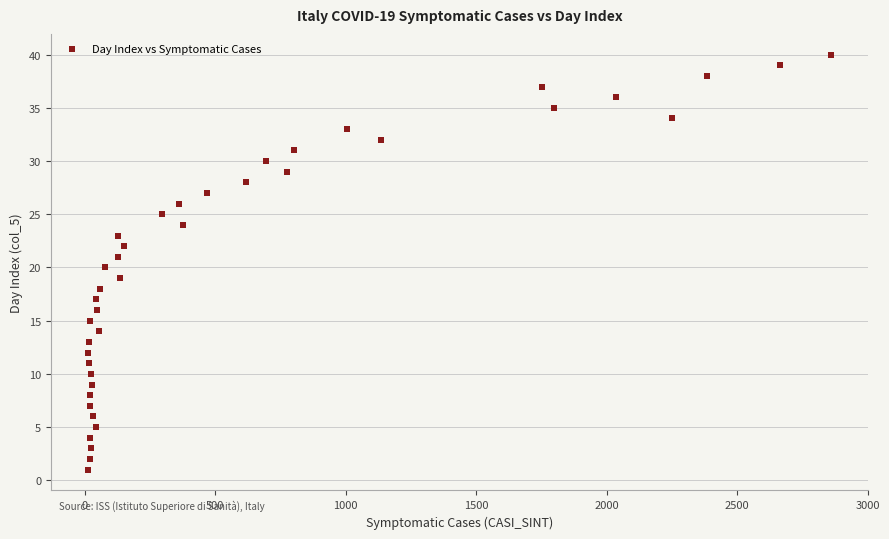

What is the range of Y values (max minus min)?

39